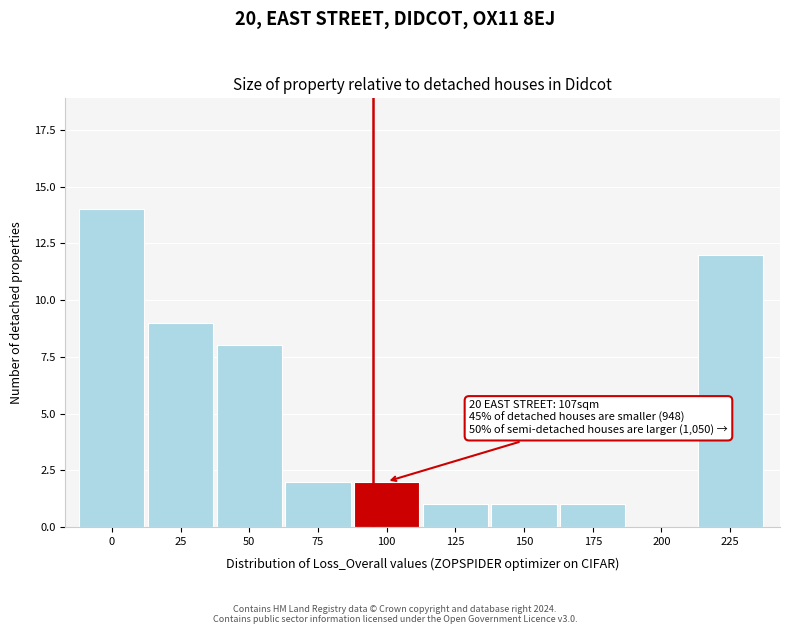

Reading left to right, what are all the values shown in this chart?

0=14	25=9	50=8	75=2	100=2	125=1	150=1	175=1	200=0	225=12